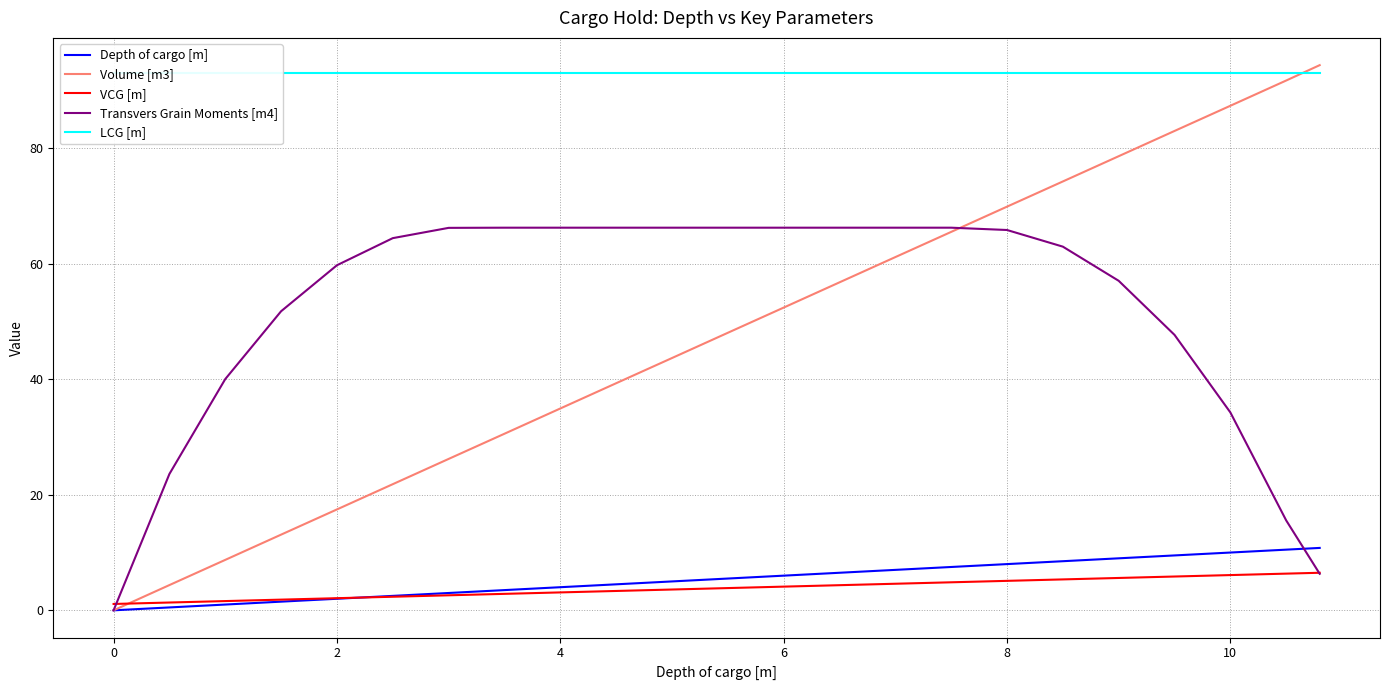

True or false: LCG [m] has a value of 64.2 at 10.

False